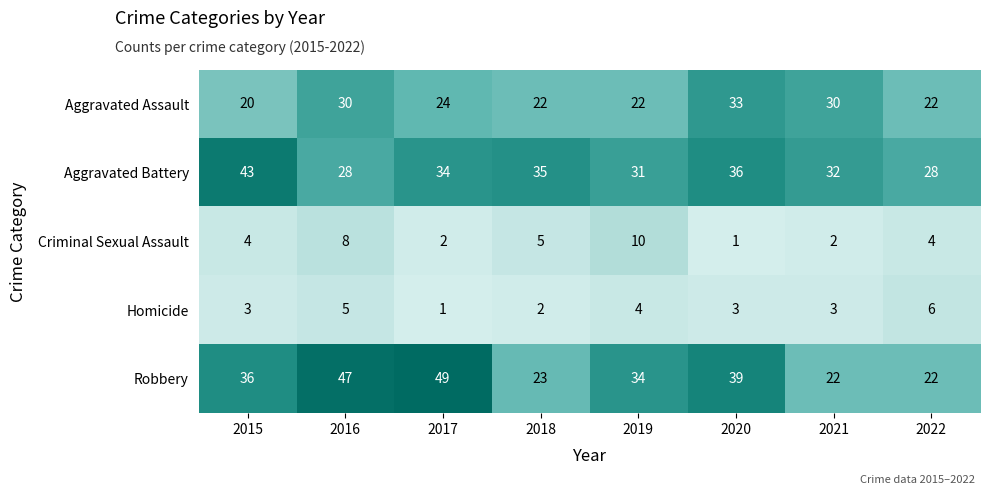

What is the greatest value displayed?

49